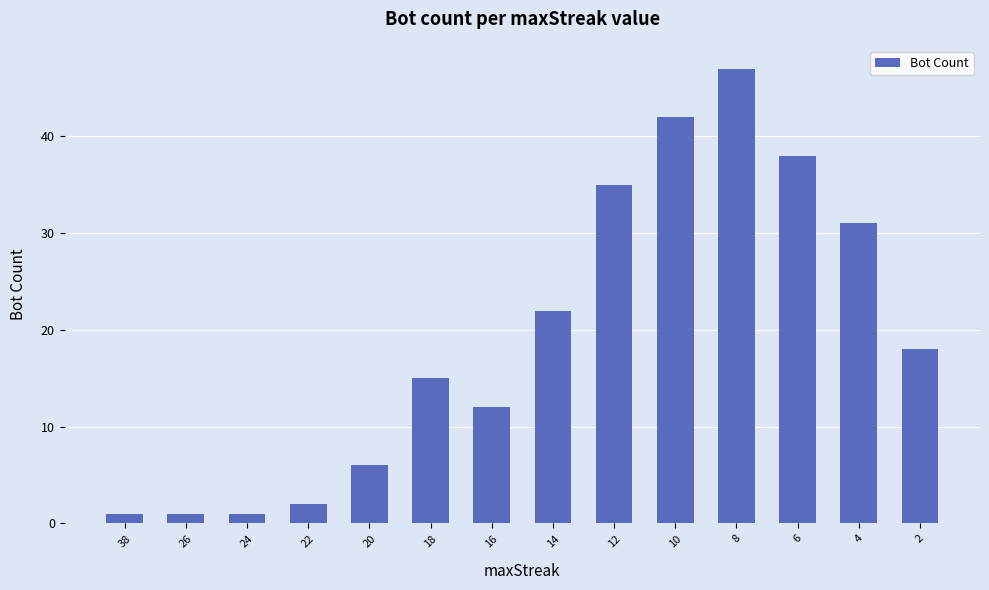

How many bars are there in total?

14